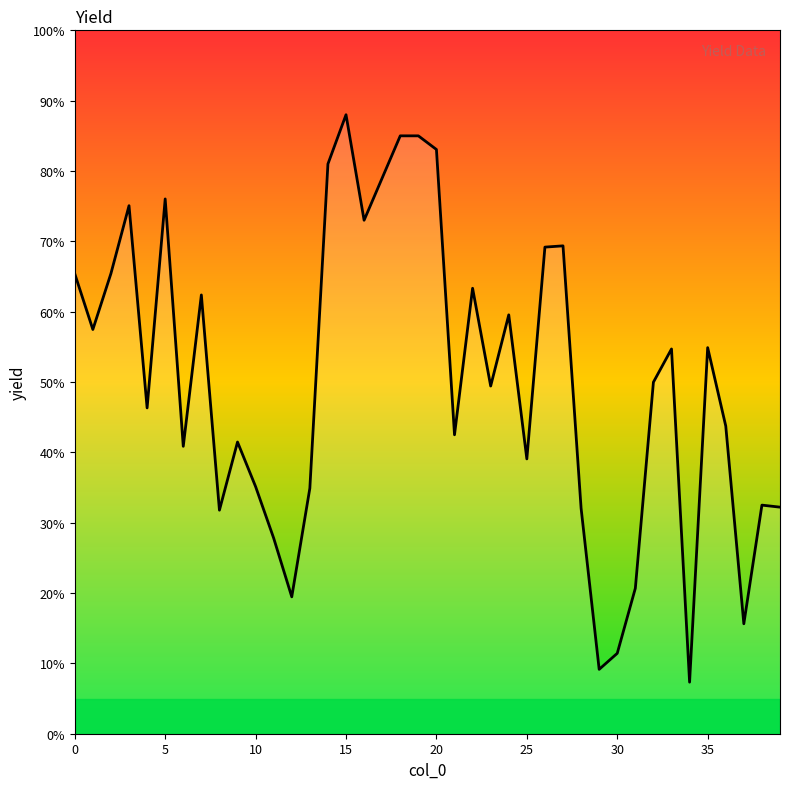

What is the maximum value shown in the chart?

88.0